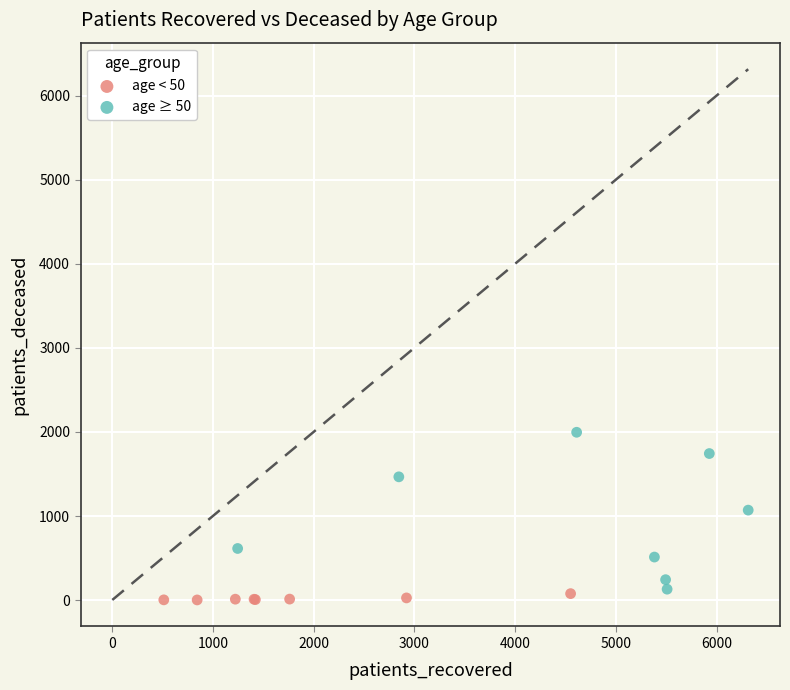

Which series has the largest Y range (max minus min)?

age ≥ 50